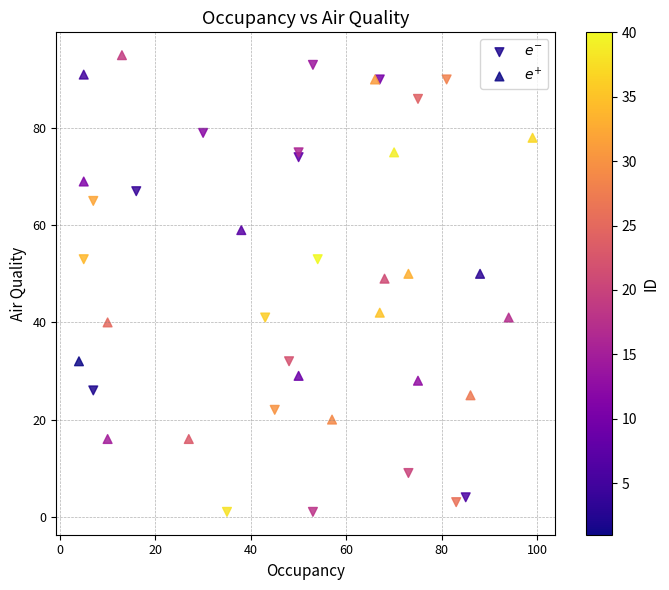

Which series has the largest Y range (max minus min)?

$e^{-}$